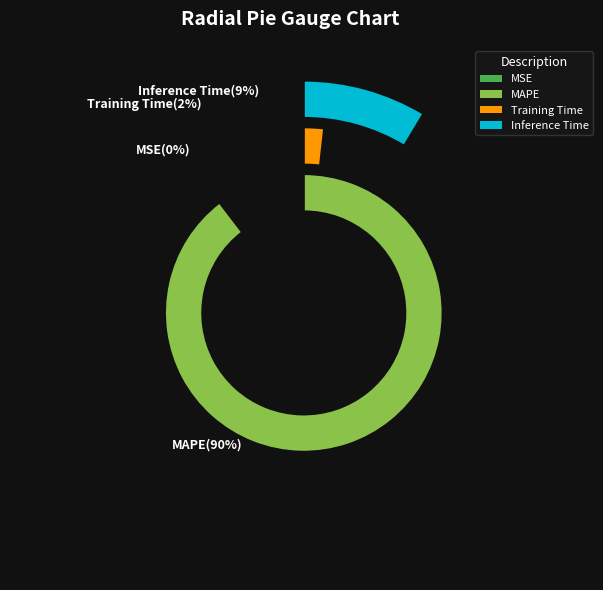

The MAPE slice represents 99% of the pie. True or false?

False